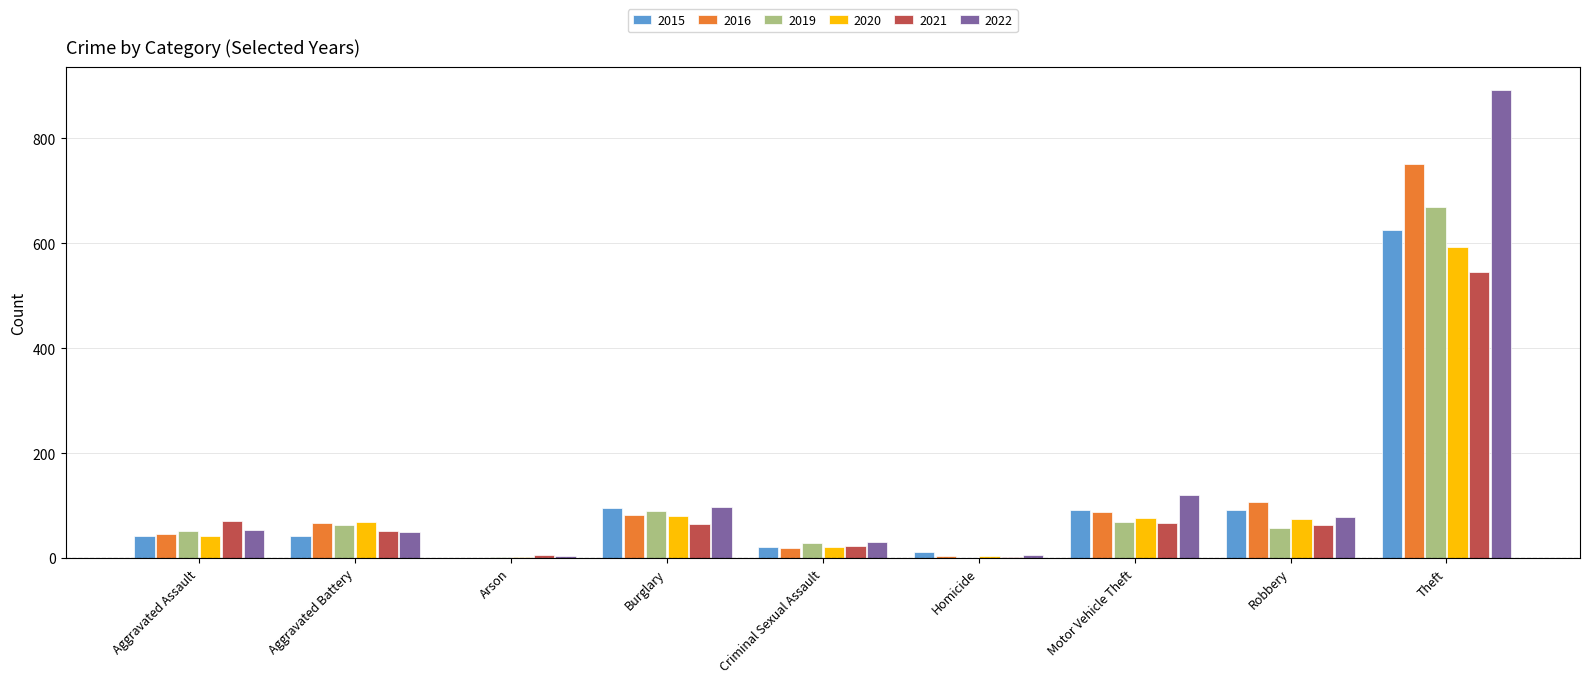

At which category is the sum across all series the highest?

Theft